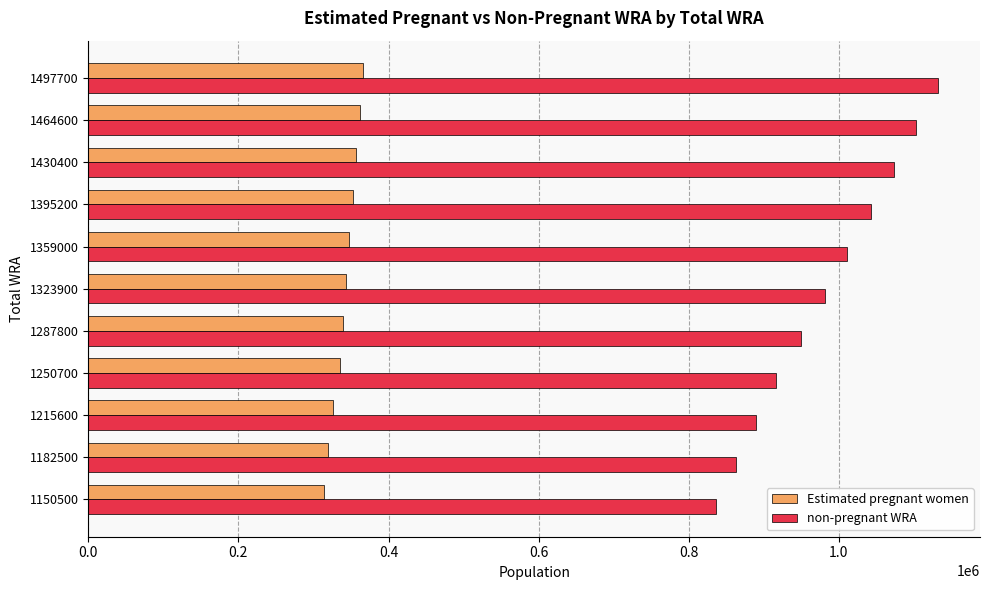

What is the sum of all Estimated pregnant women values?

3762221.7